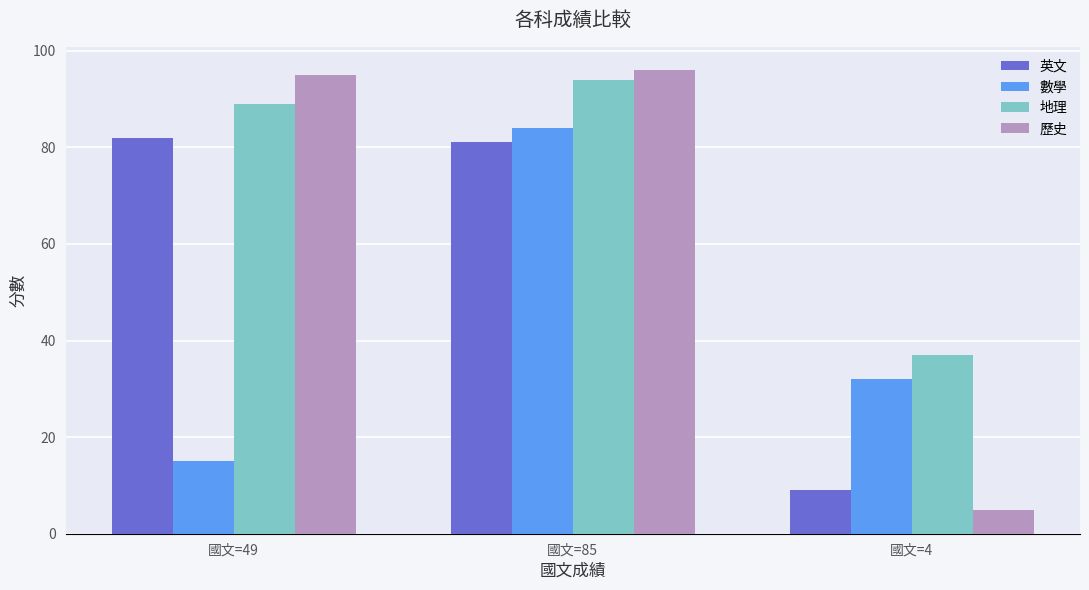

Are the bars horizontal?

No